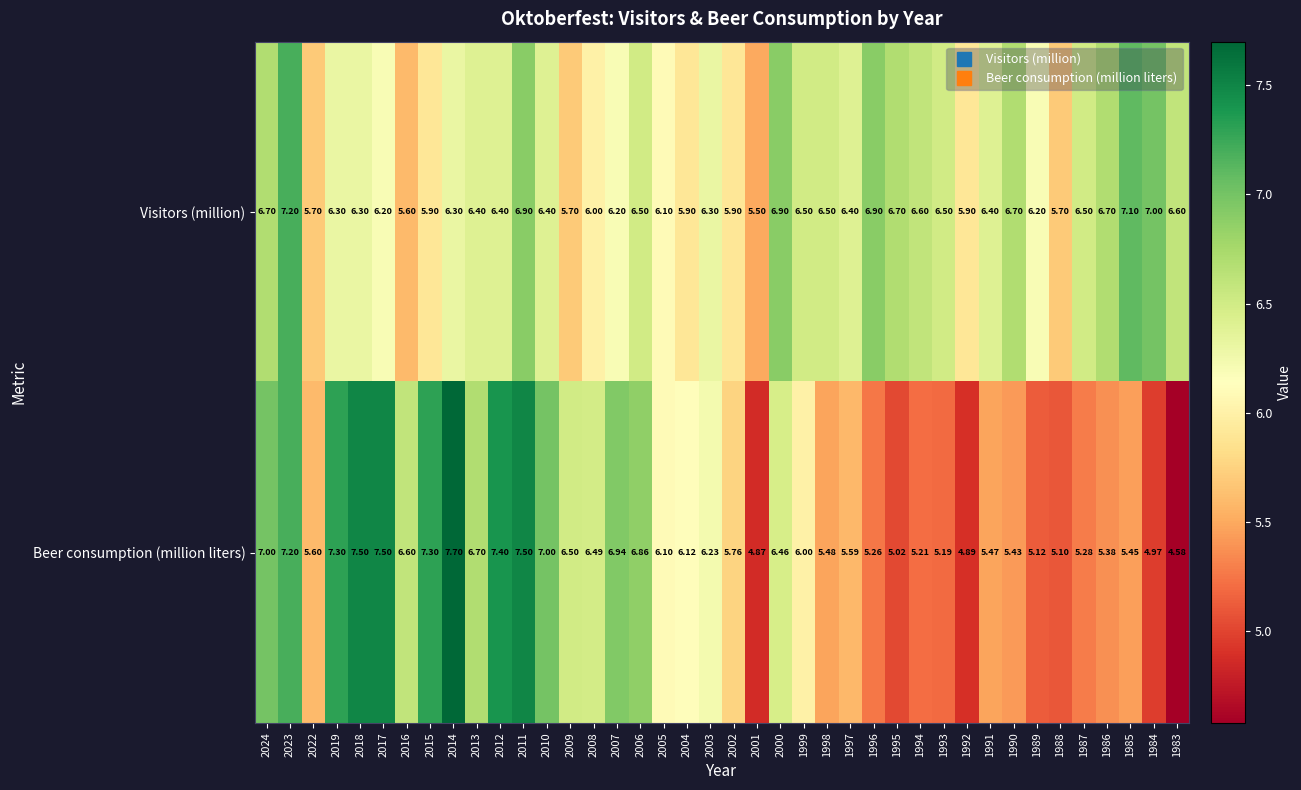

Rank the series by their maximum value, from lowest to highest.

Visitors (million), Beer consumption (million liters)